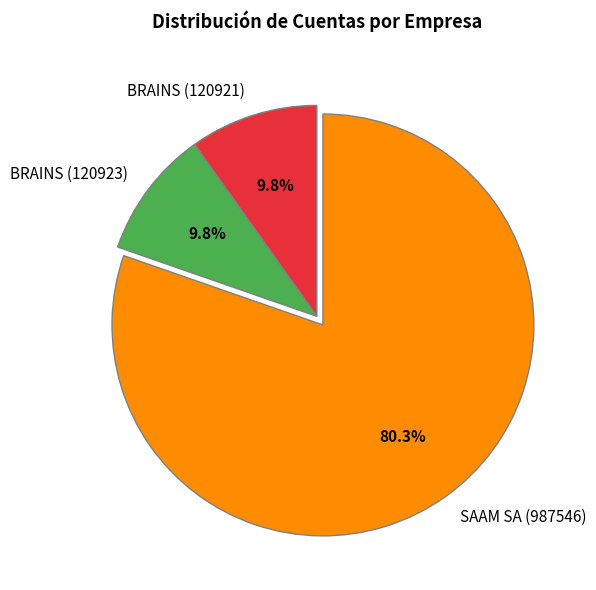

Approximately how many times larger is the value at BRAINS (120923) compared to BRAINS (120921)?

1.0